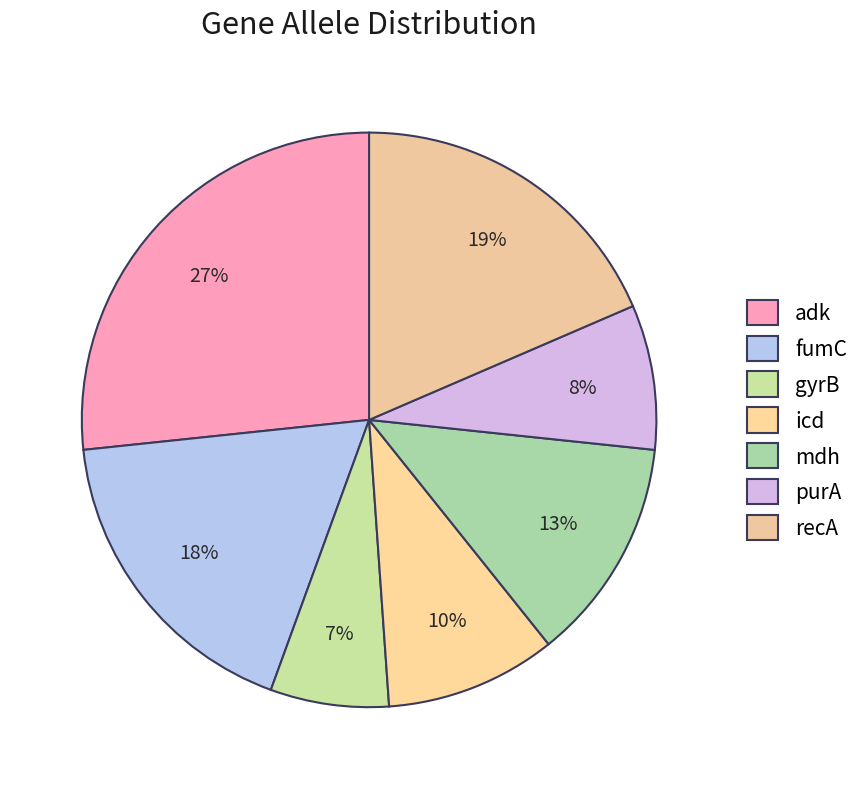

How many slices are in this pie chart?

7